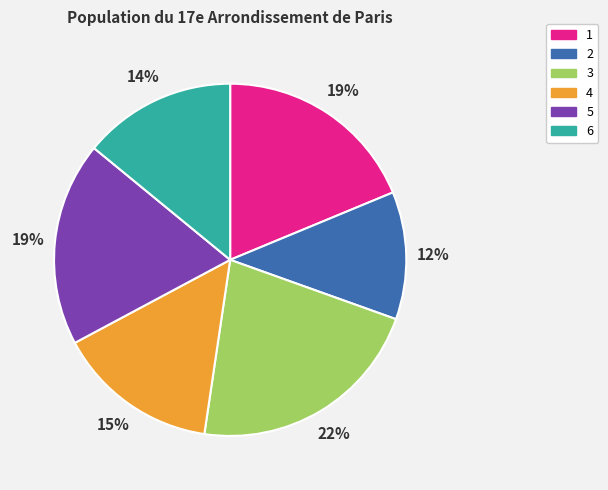

Does 5 represent more than half of the total?

No